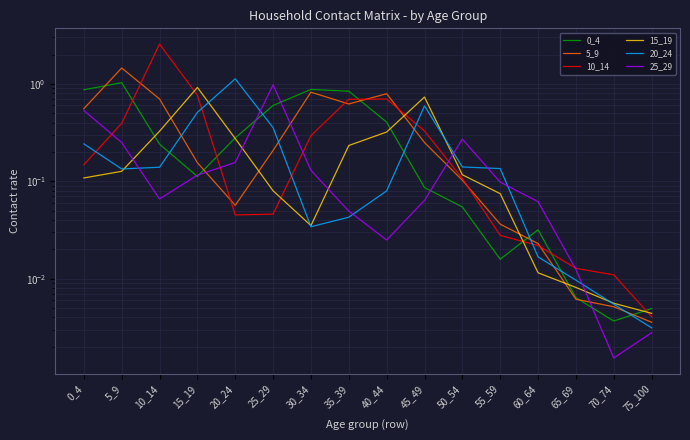

True or false: 25_29 has more than 0 interior local peaks.

True